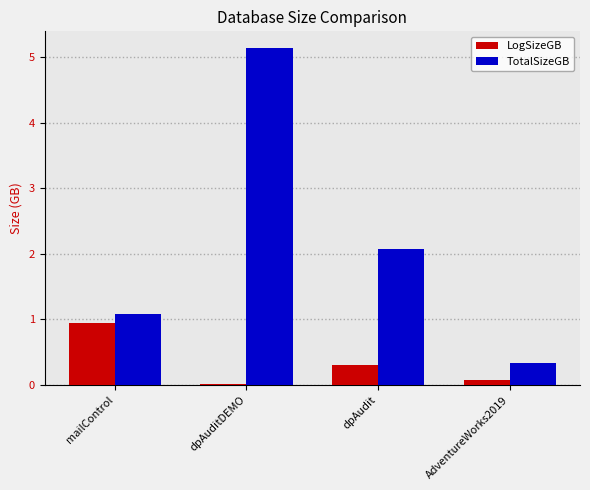

What is the maximum value shown in the chart?

5.1